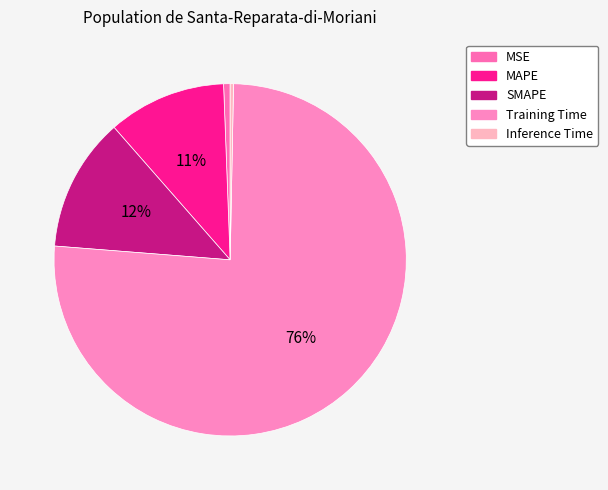

Does MAPE represent more than half of the total?

No